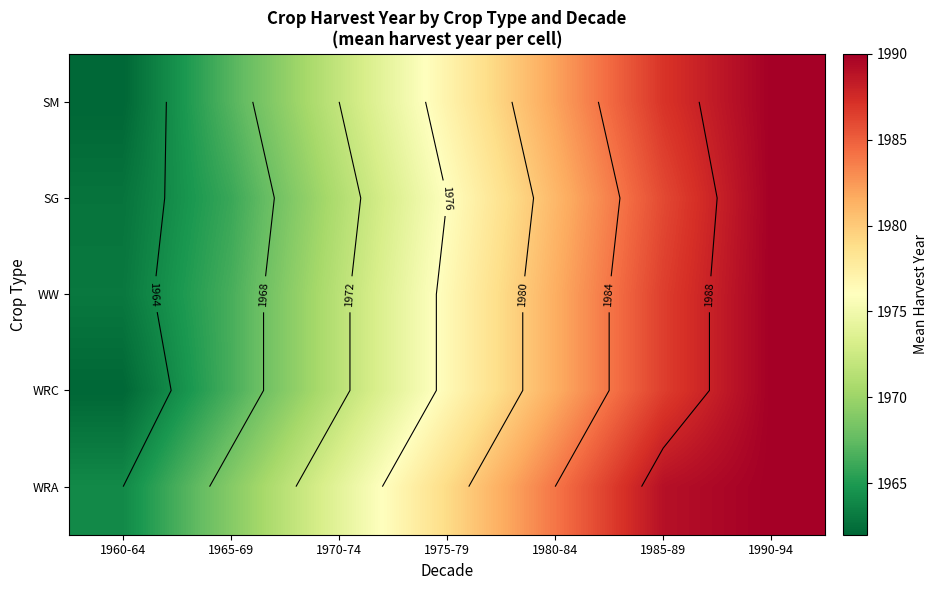

What is the sum of all WRA values?

13849.0